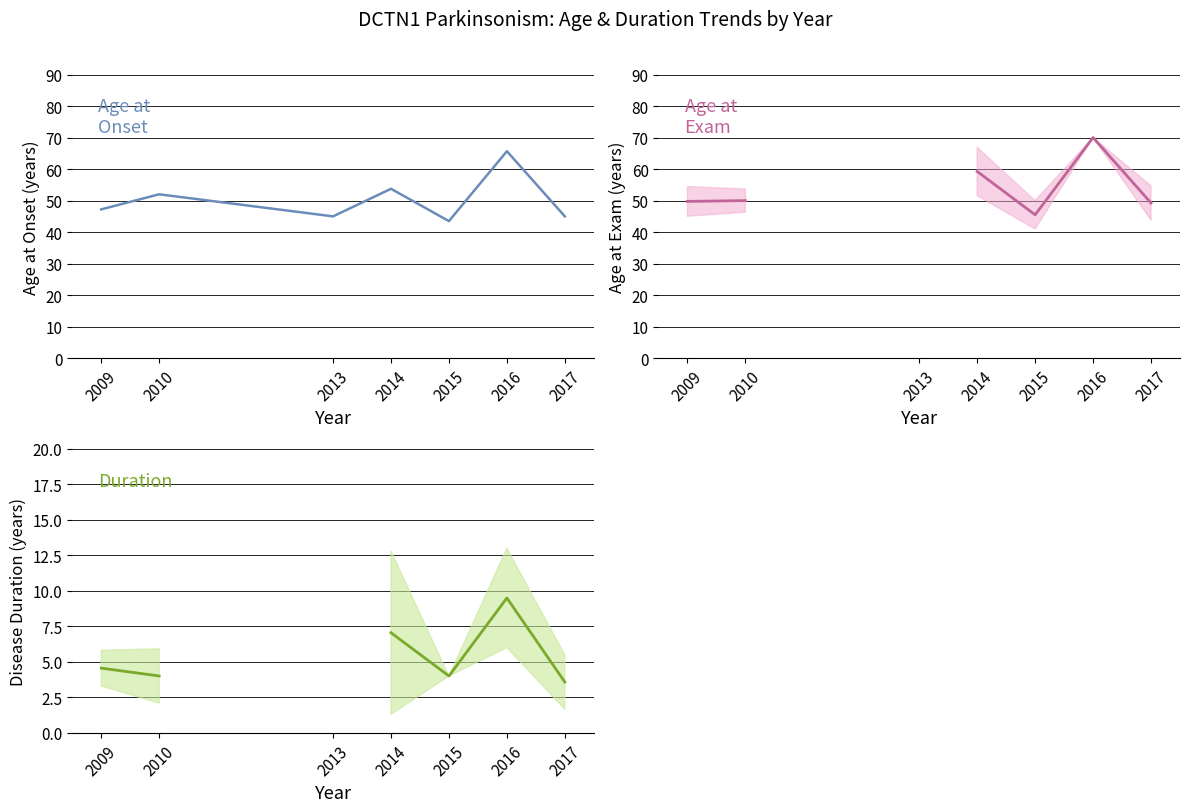

What is the difference between the aae values at 2010 and 2014?

9.2